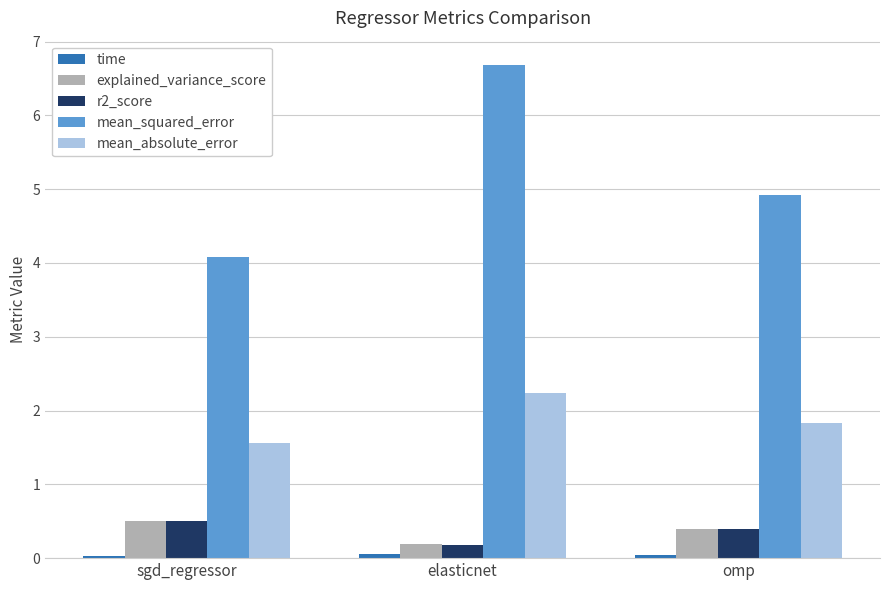

At which category is the sum across all series the highest?

elasticnet